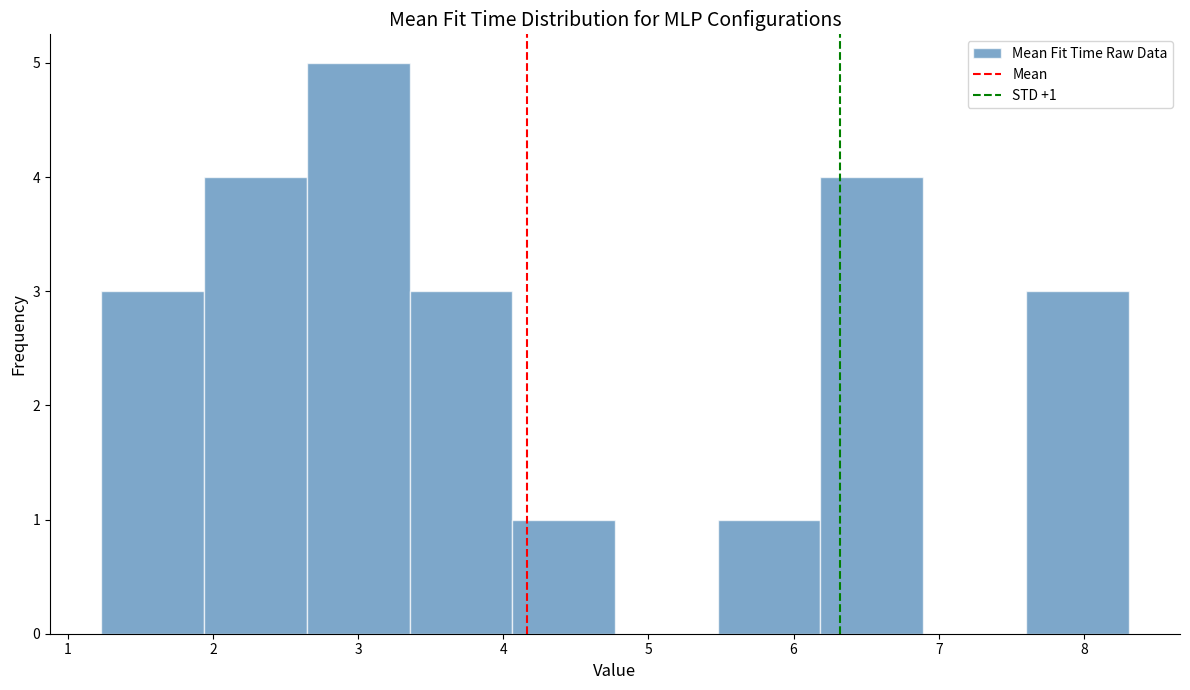

Which range on the x-axis has the tallest bar?

2.6 to 3.4